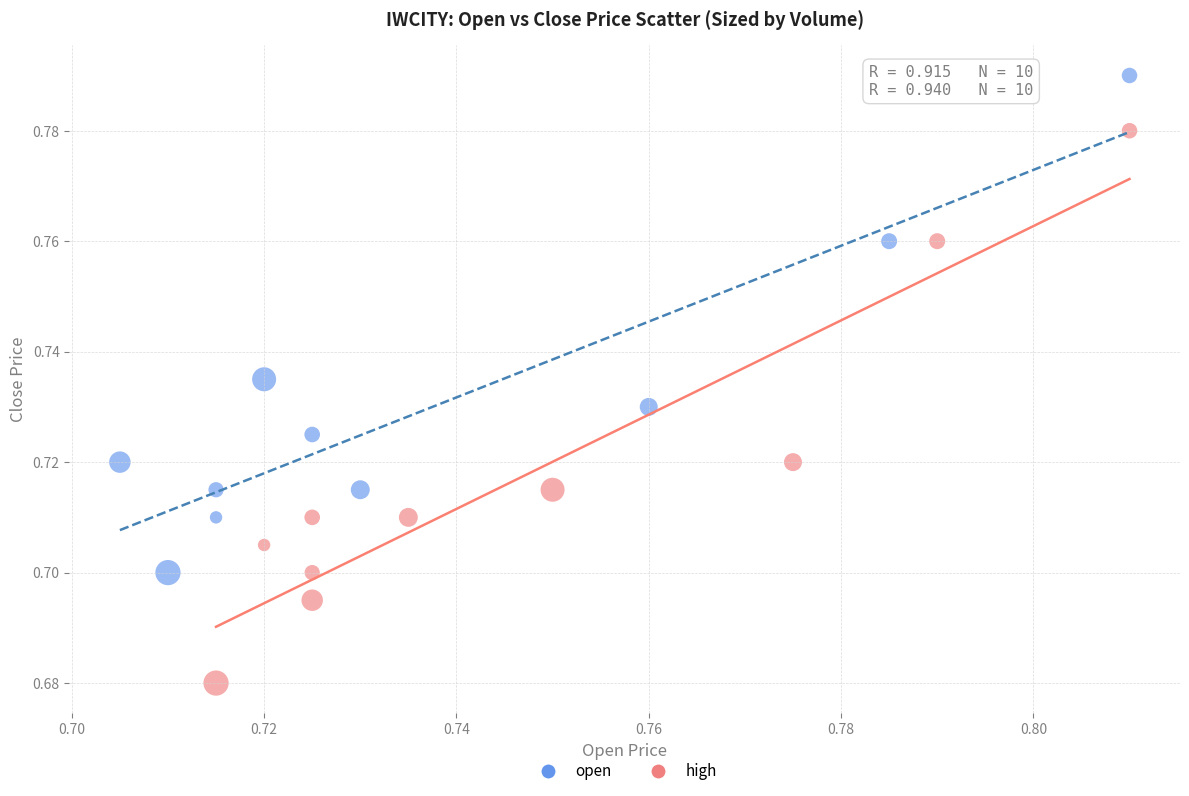

What are all the series names shown in the legend?

open, high